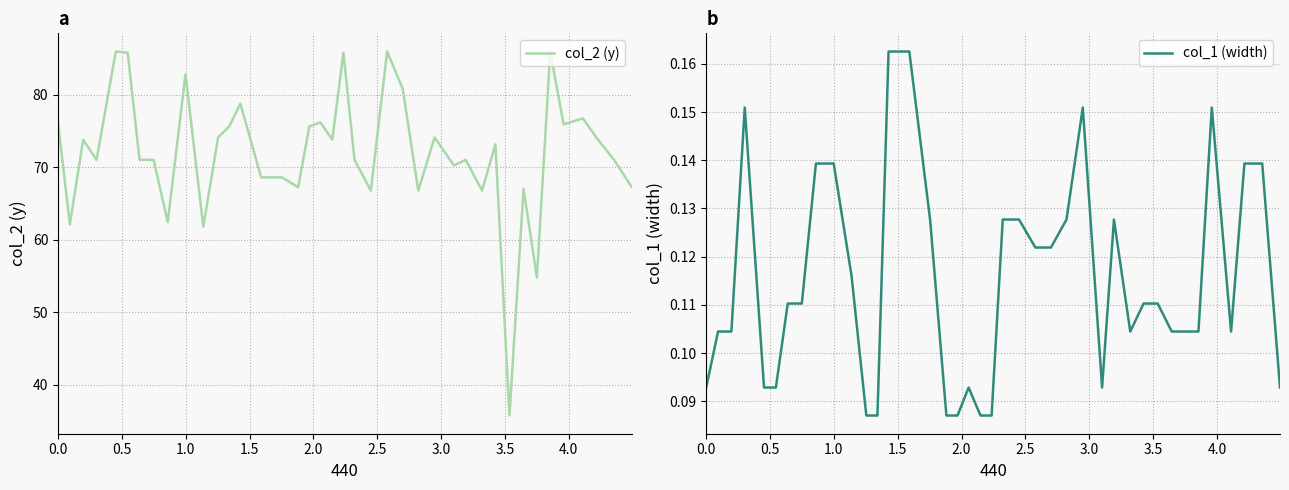

Which series has the largest total across all categories?

col_2 (y)